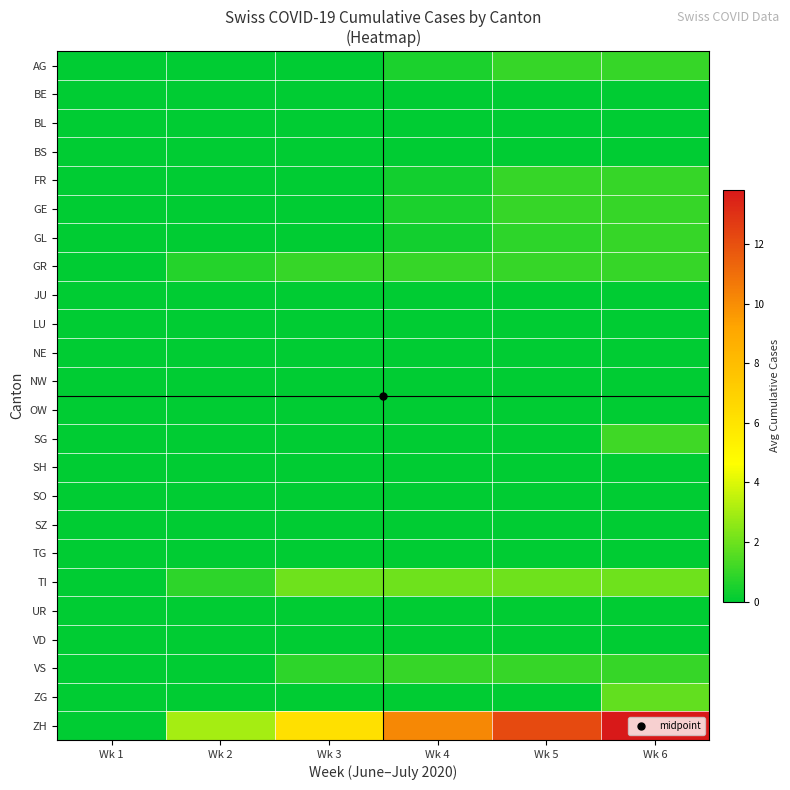

At how many categories does at least one series exceed 13?

1